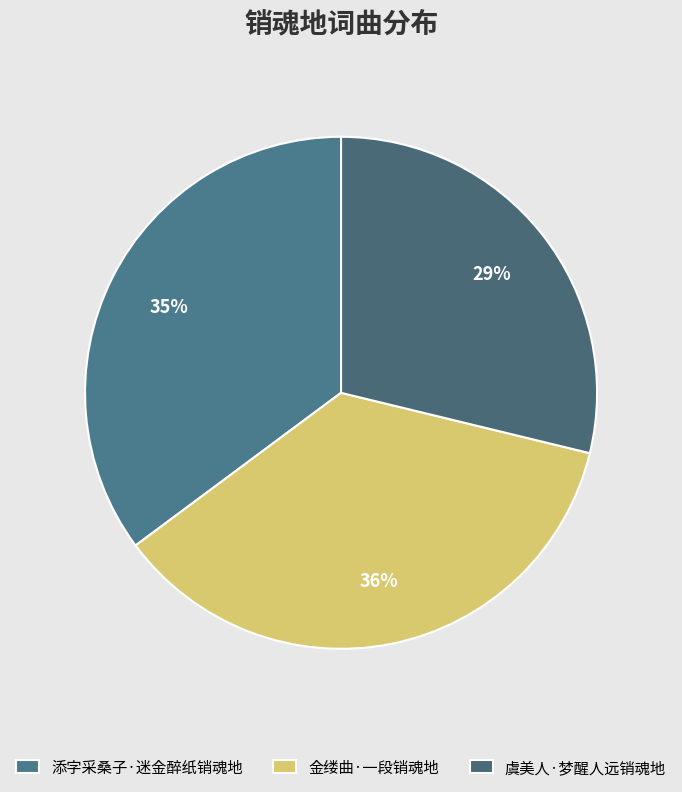

Combined, do 金缕曲·一段销魂地 and 虞美人·梦醒人远销魂地 account for over 50%?

Yes